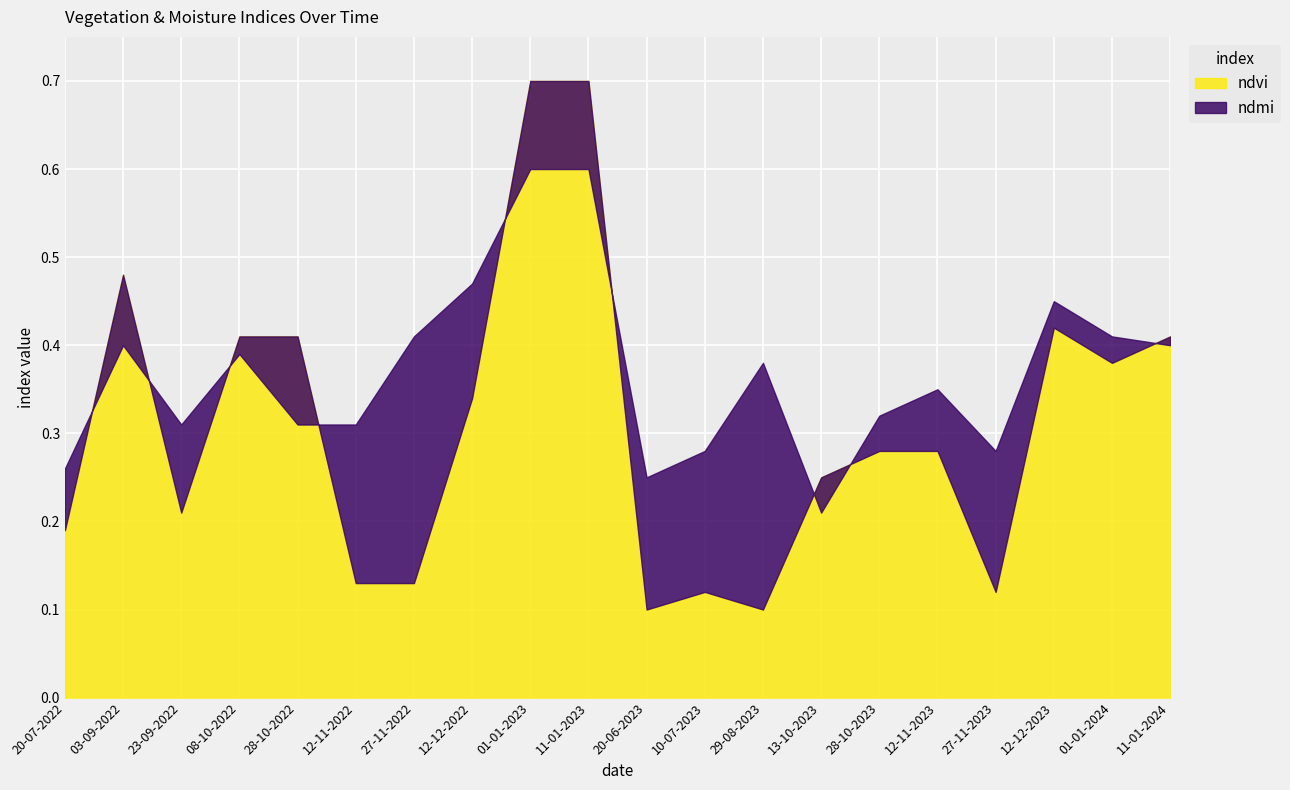

What is the average value of the ndmi series?

0.4